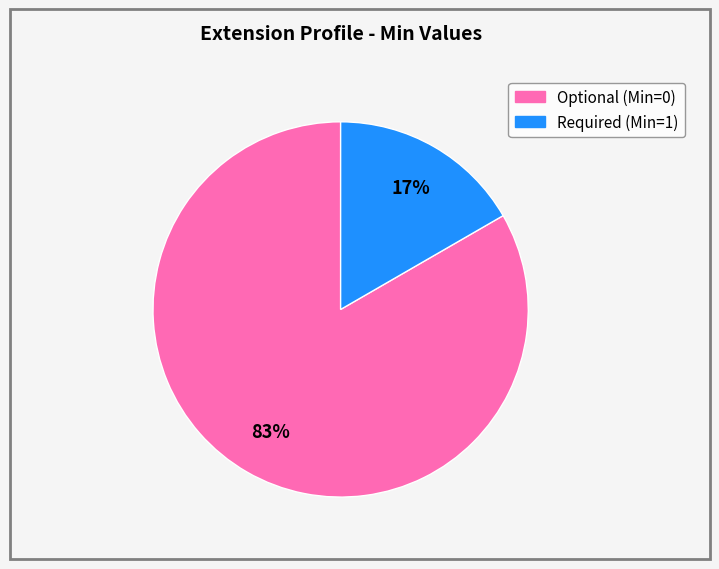

To the nearest percent, what is the average slice percentage?

50%